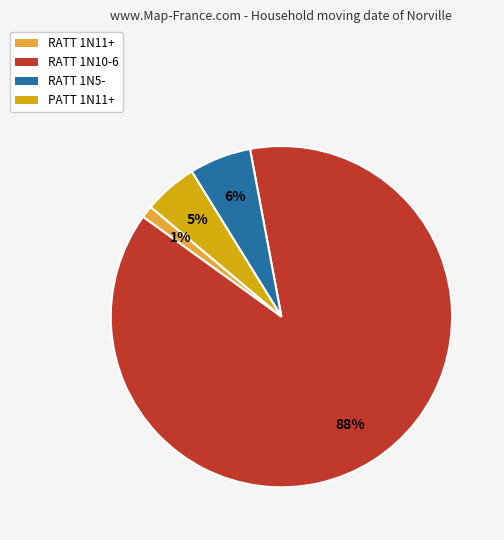

Combined, do RATT 1N11+ and PATT 1N11+ account for over 50%?

No